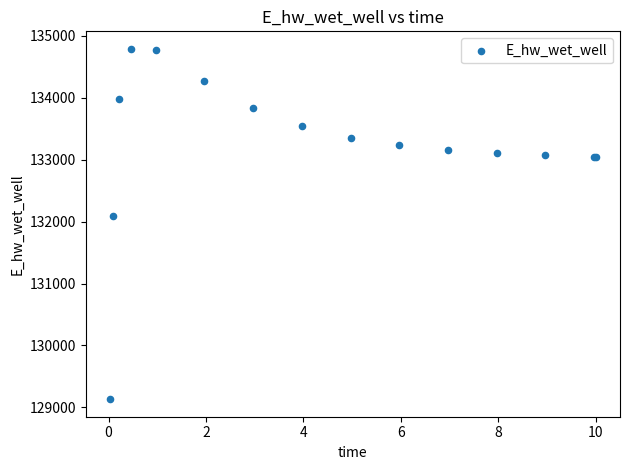

What Y value in the scatter plot is closest to 131961?

132084.7